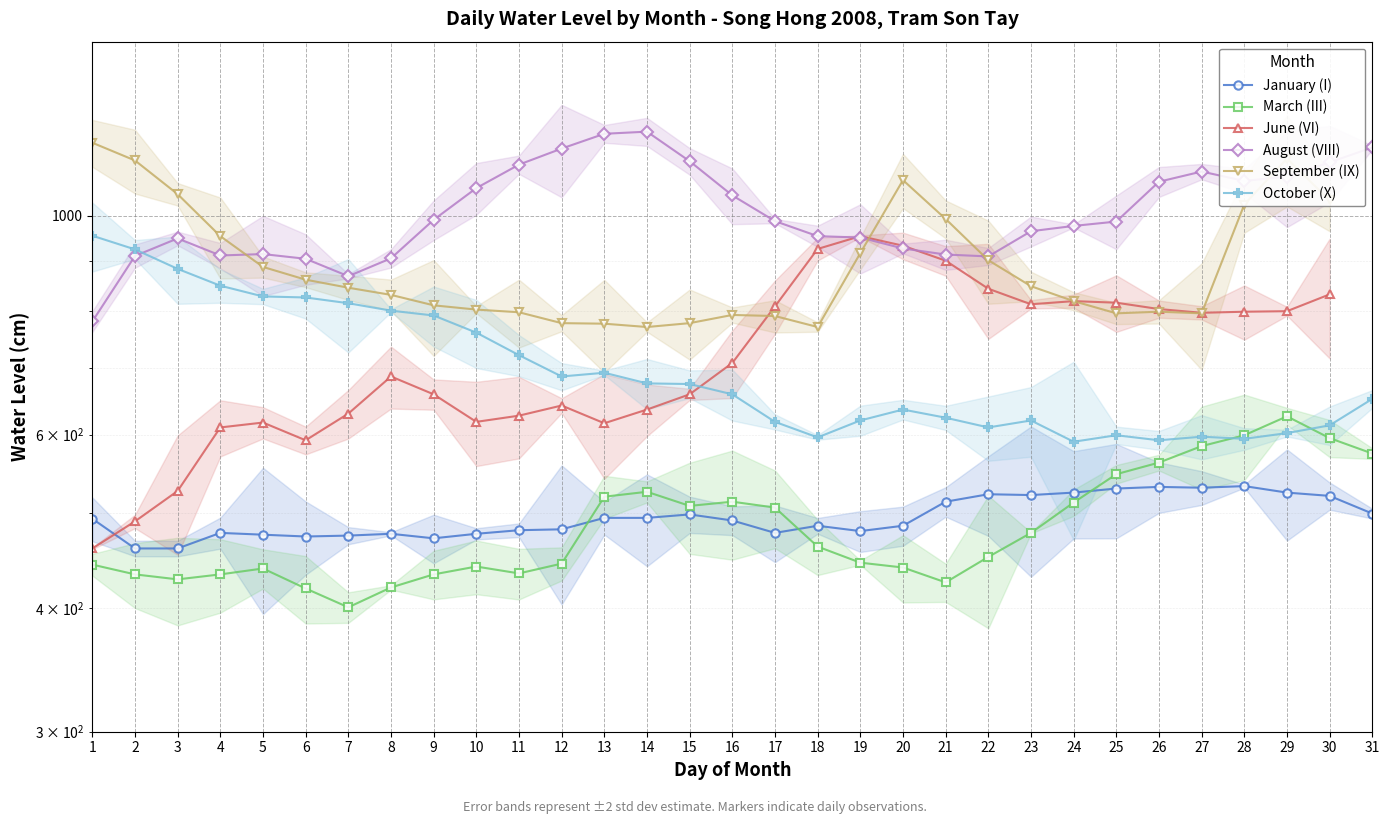

What is the difference between the highest and lowest values at 31?

673.0